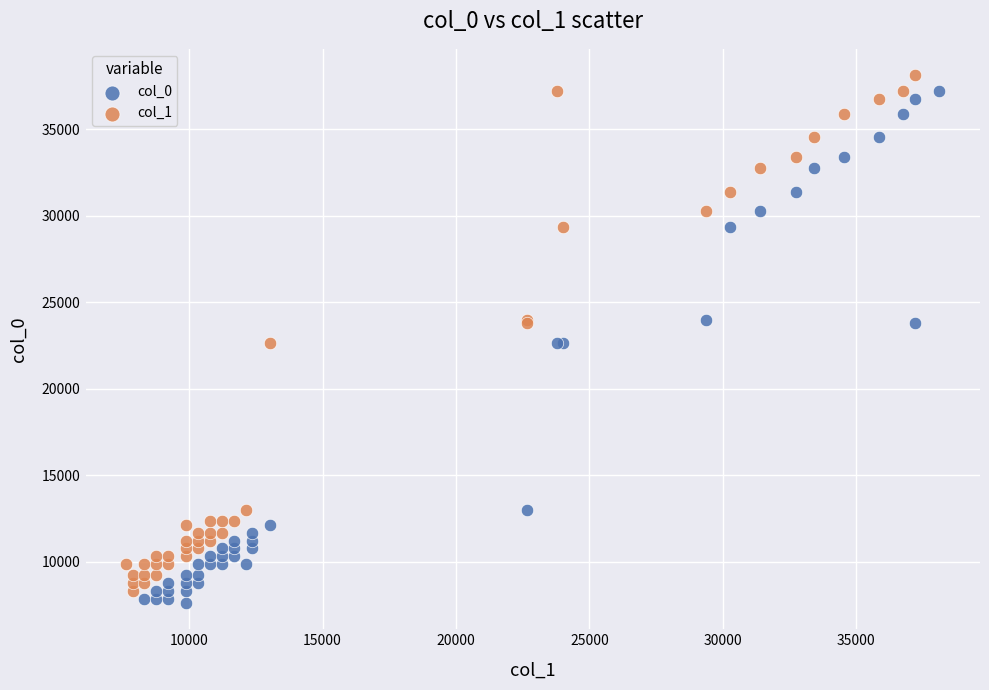

Which series contains the lowest Y value?

col_0